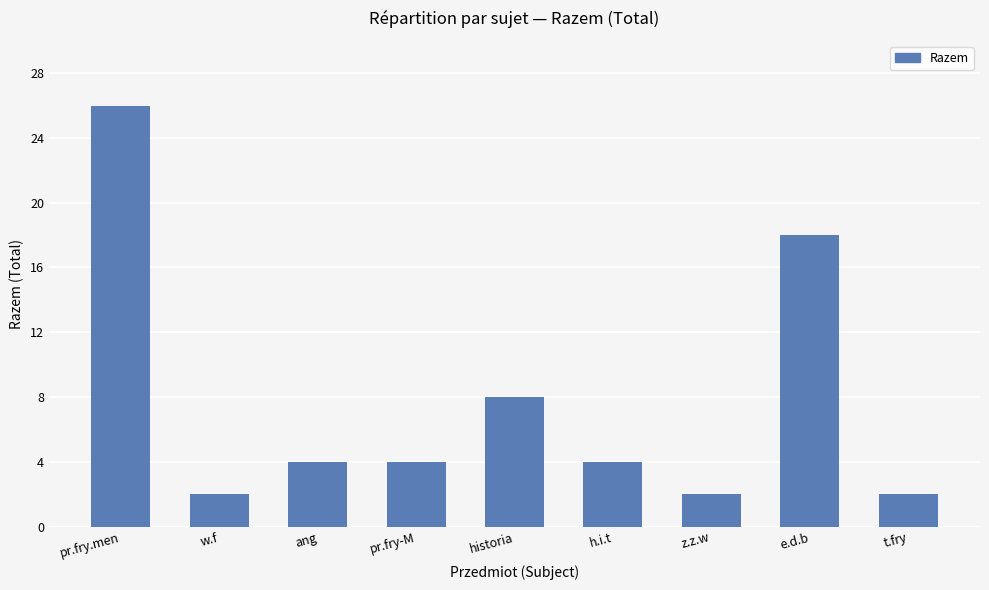

What is the label of the 1st bar from the right?

t.fry